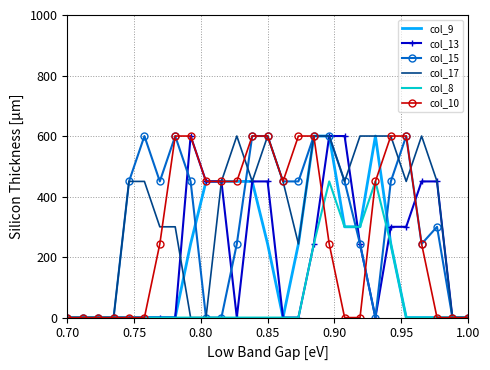

What are all the series names shown in the legend?

col_9, col_13, col_15, col_17, col_8, col_10